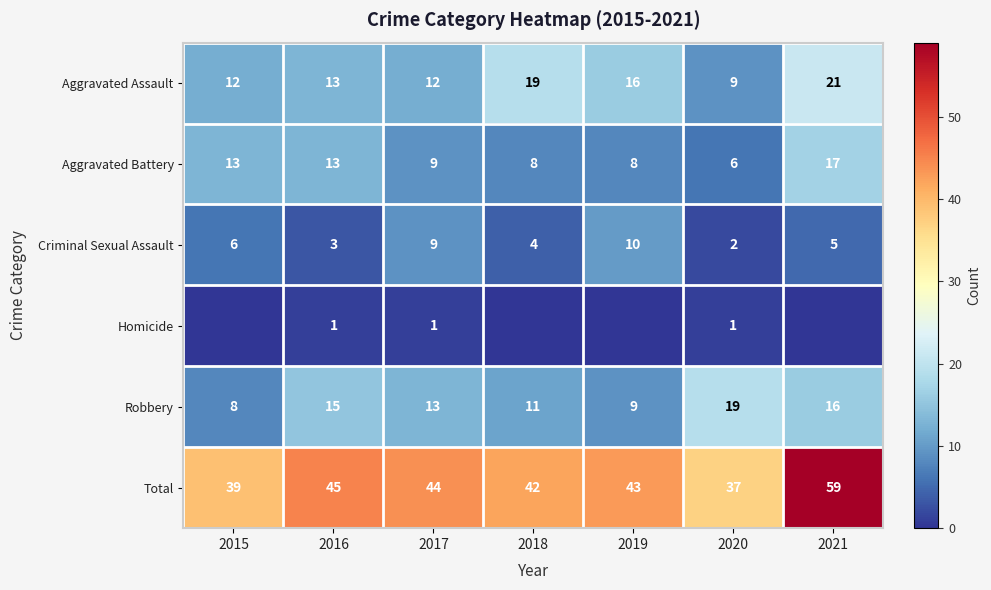

What is the difference between the Total values at 2020 and 2021?

22